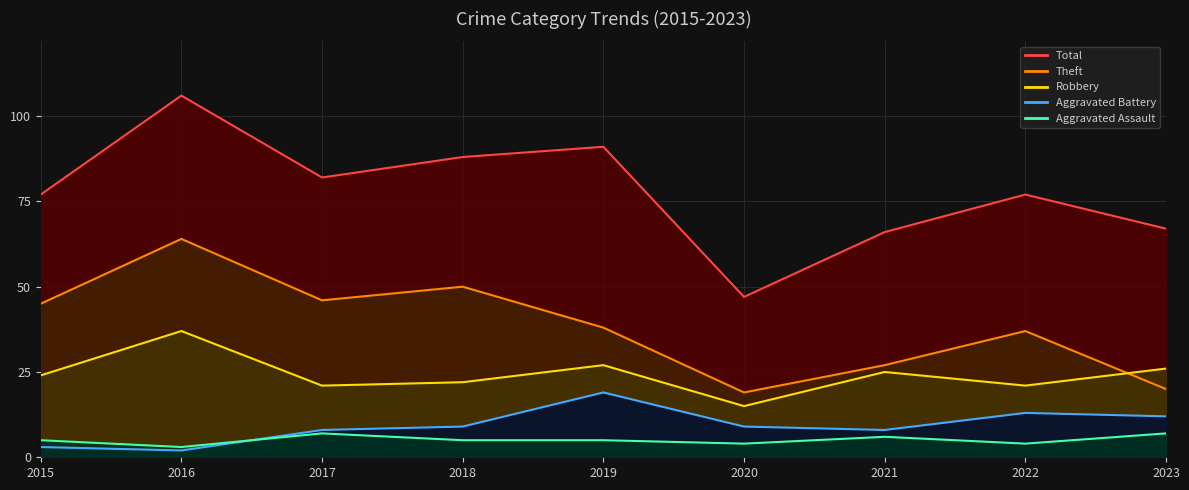

In Aggravated Assault, how many points are lower than both neighbors (excluding endpoints)?

3